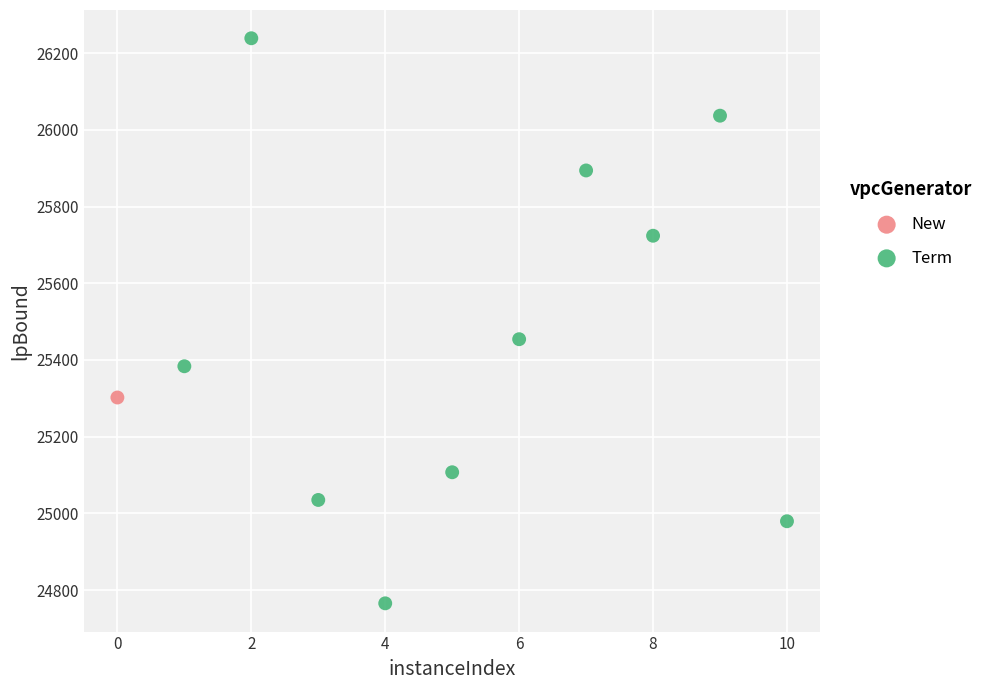

What are all the series names shown in the legend?

New, Term